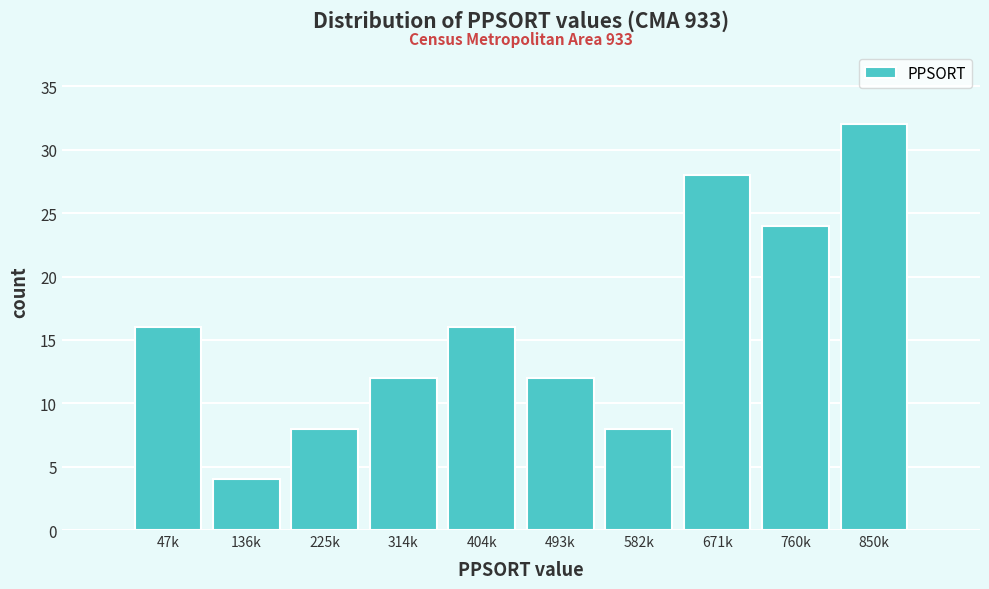

Reading left to right, extract all data points from this chart.

16	4	8	12	16	12	8	28	24	32